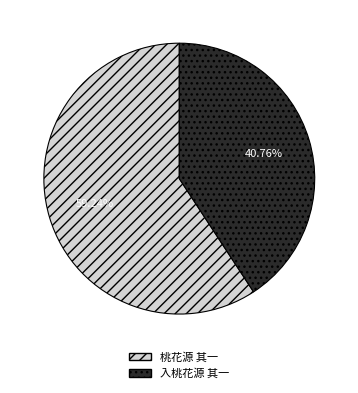

To the nearest percent, what is the difference between the largest and smallest slice percentages?

18%